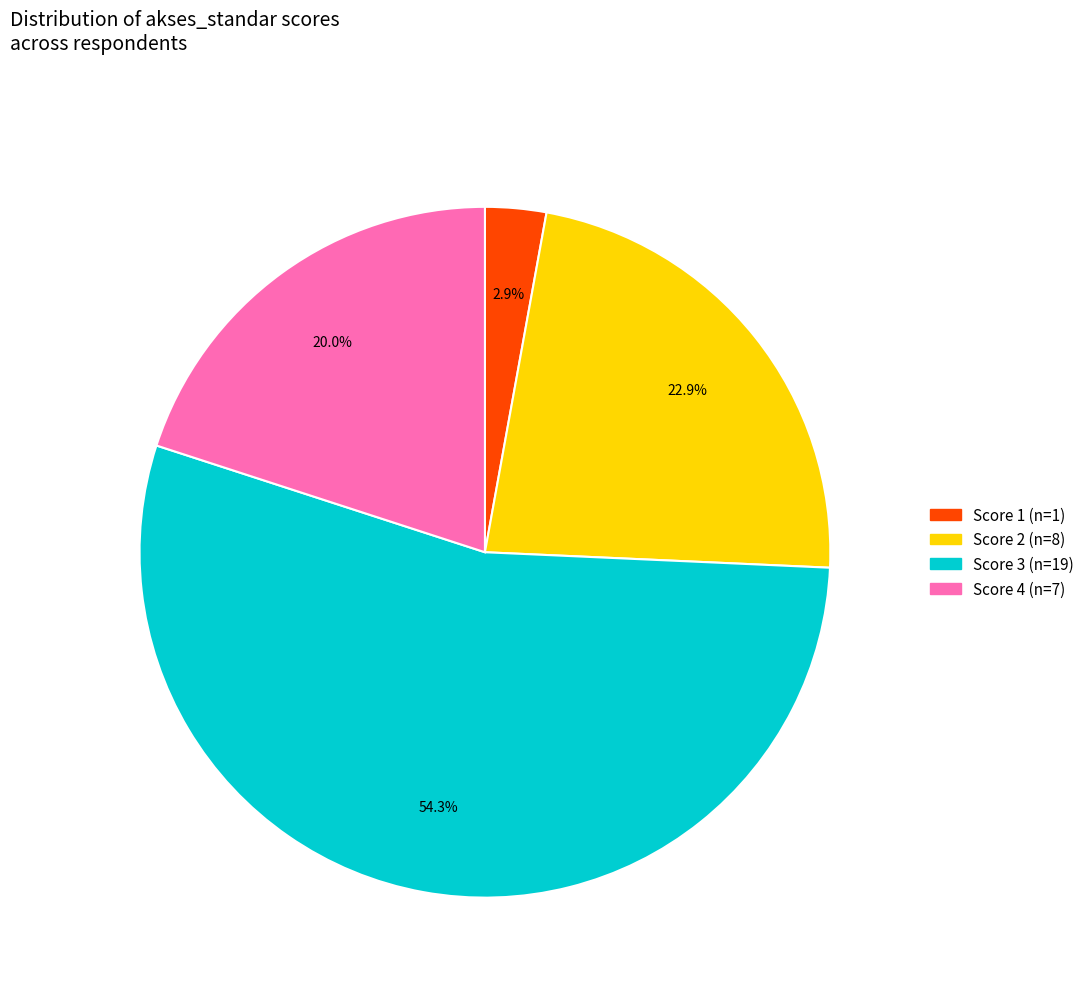

Is there a majority slice in this chart?

Yes